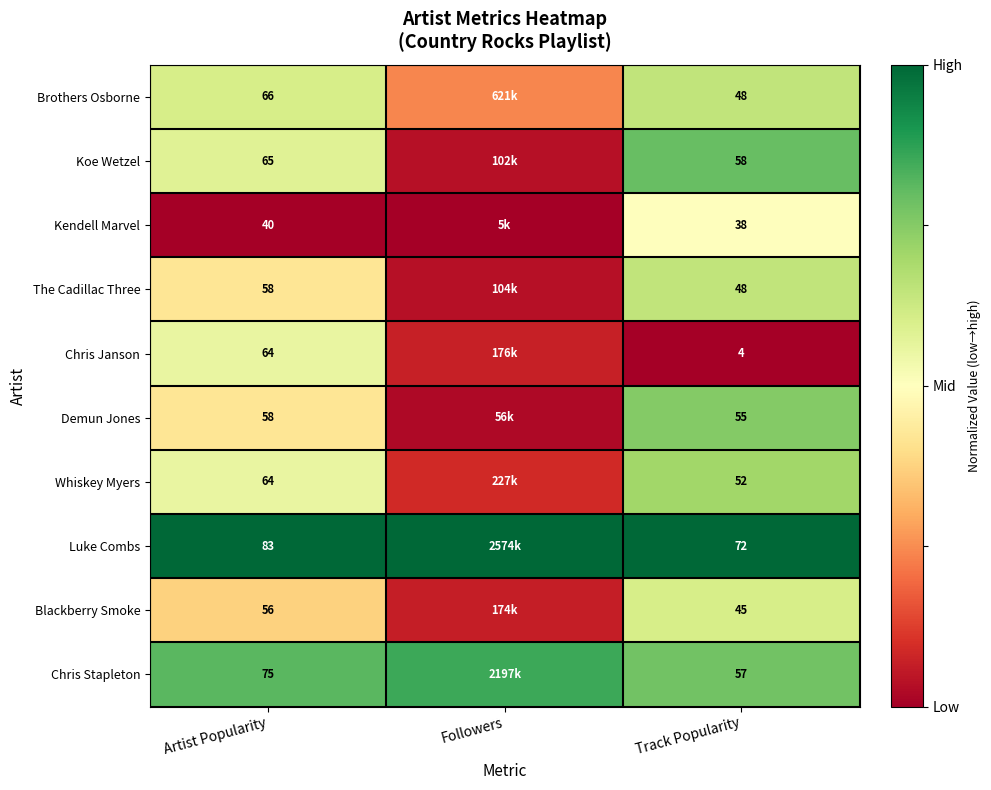

At how many categories does at least one series exceed 0?

3